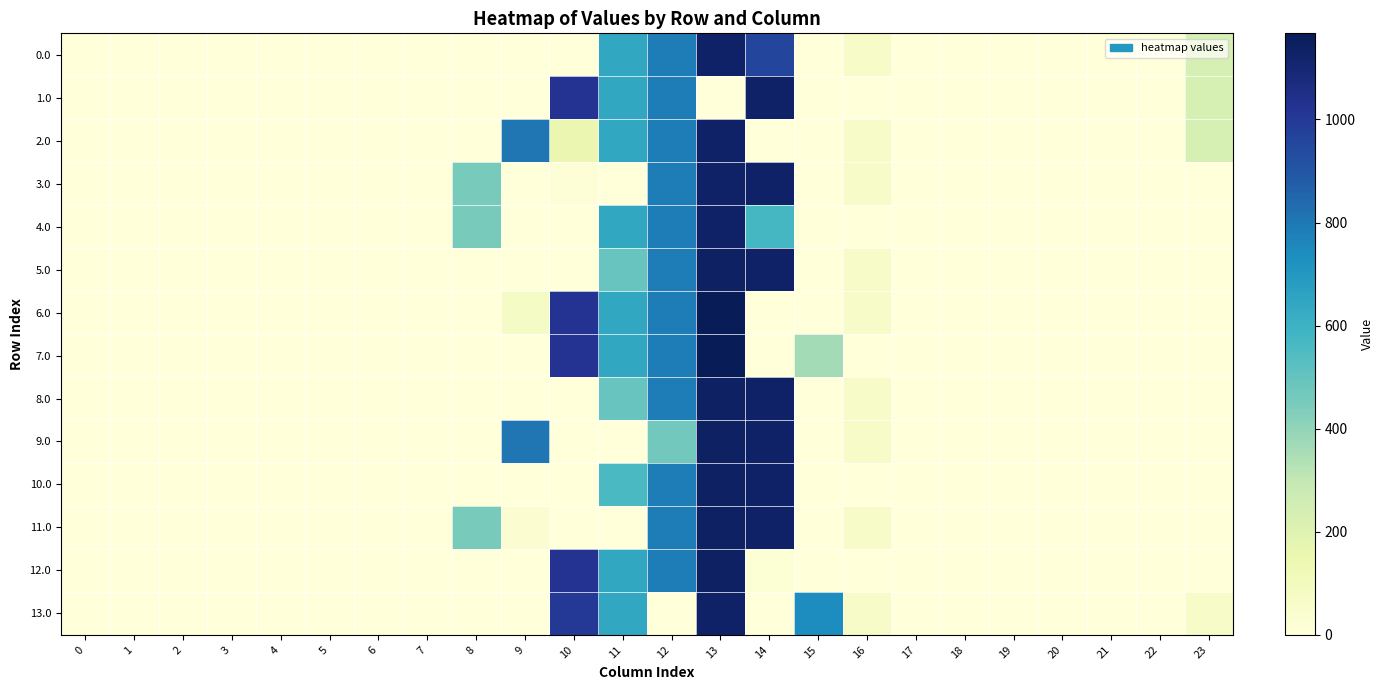

At which category does the chart reach its peak across all series?

13